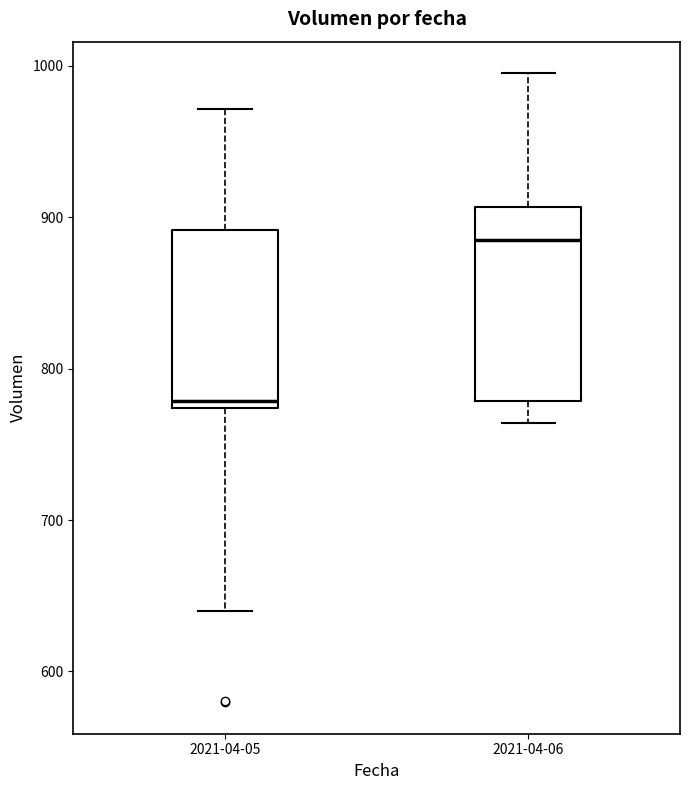

Reading left to right, read every box against the y-axis: the position of its median line, the range the box covers, and the ends of its whiskers. The values are not printed on the chart, so give them approximately, as read against the axis.

2021-04-05: median 780, box 770 to 890, whiskers 640 to 970
2021-04-06: median 890, box 780 to 910, whiskers 760 to 1000